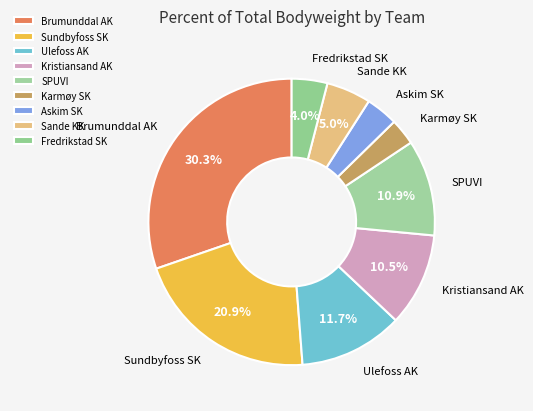

Which slice is the largest?

Brumunddal AK